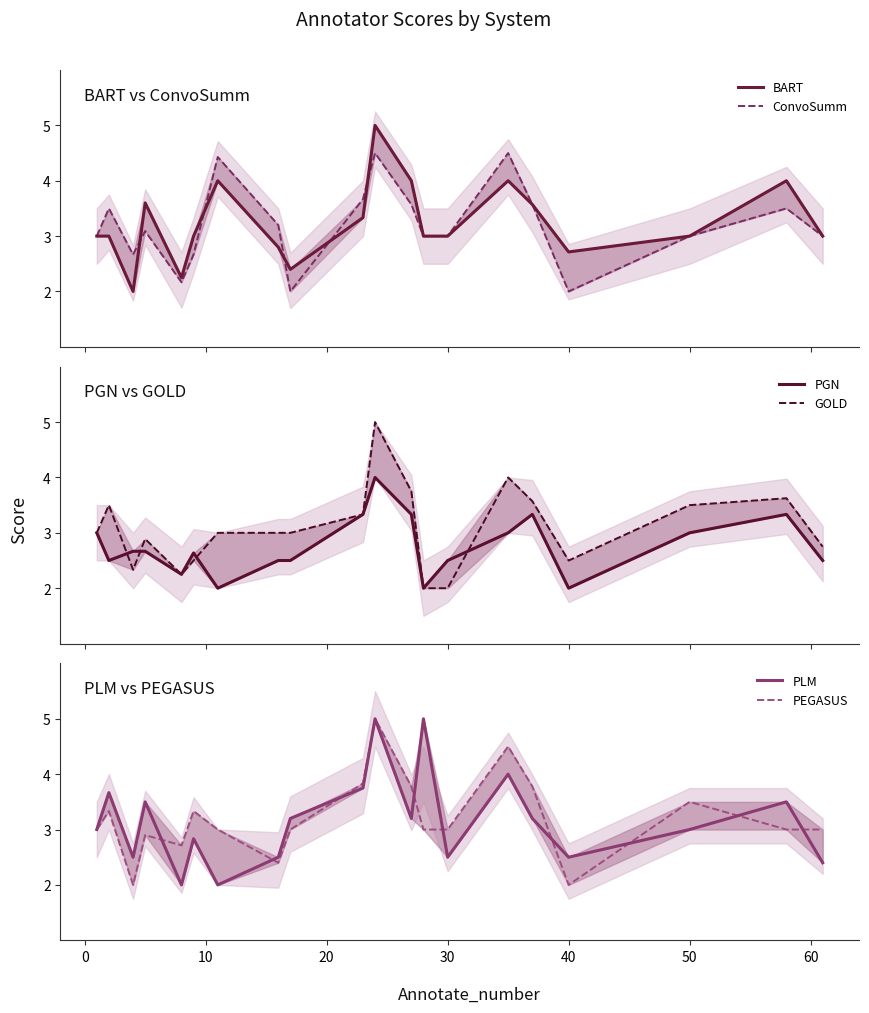

Is it true that PEGASUS equals 3.0 at 18?

True